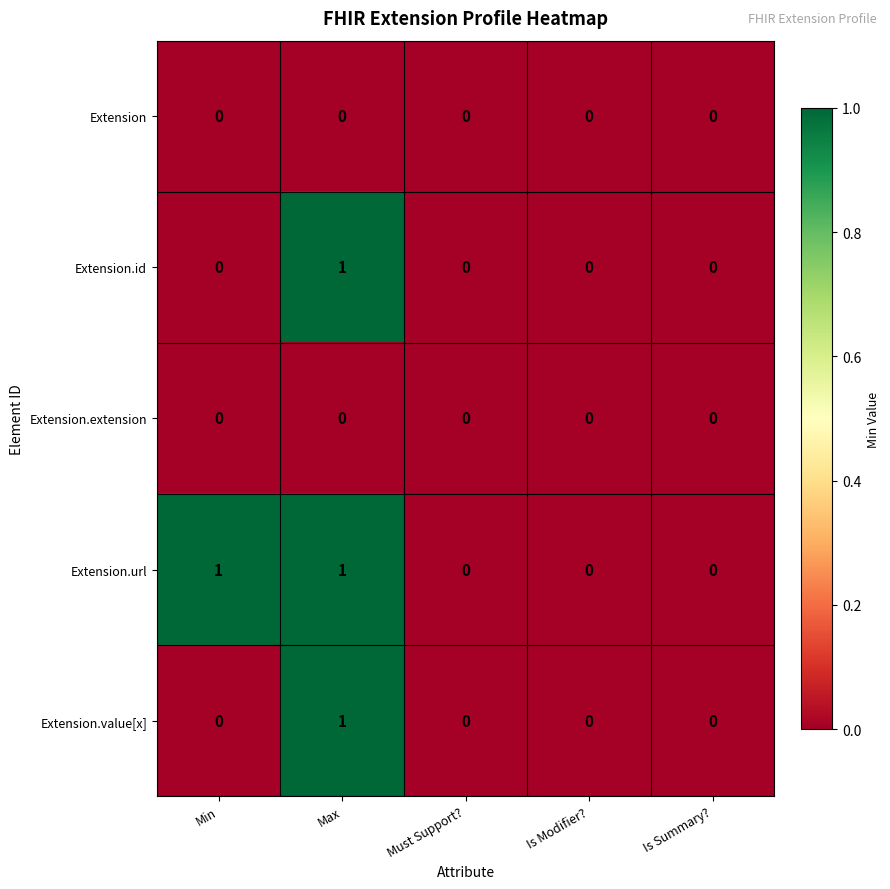

Between Min and Is Modifier?, which series saw the biggest shift?

Extension.url